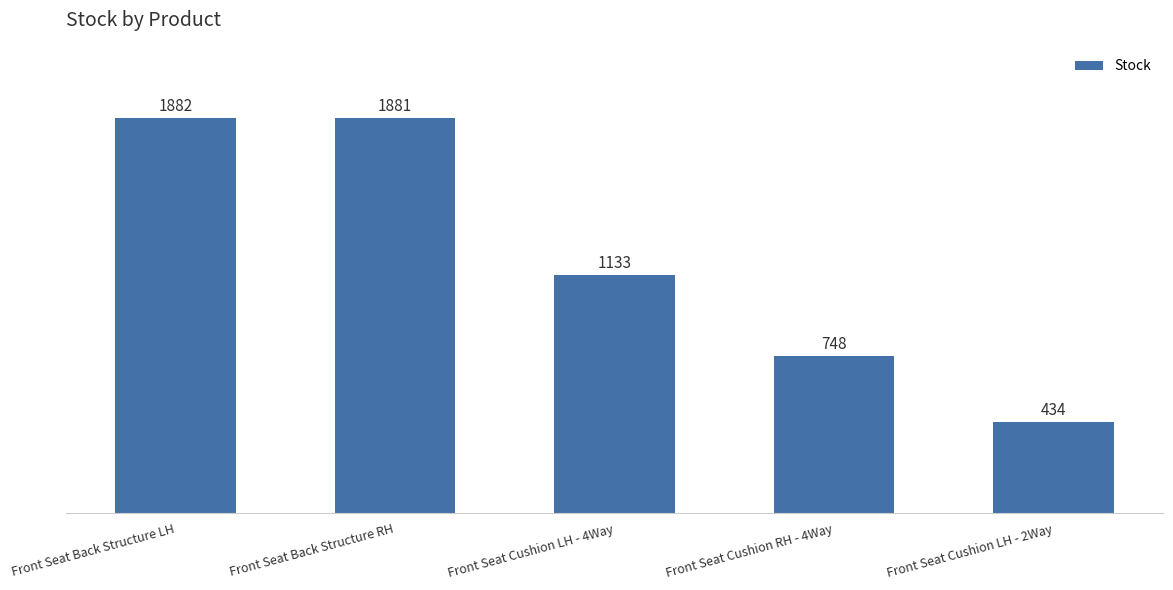

Reading left to right, list all the values displayed in this chart.

Front Seat Back Structure LH=1882	Front Seat Back Structure RH=1881	Front Seat Cushion LH - 4Way=1133	Front Seat Cushion RH - 4Way=748	Front Seat Cushion LH - 2Way=434